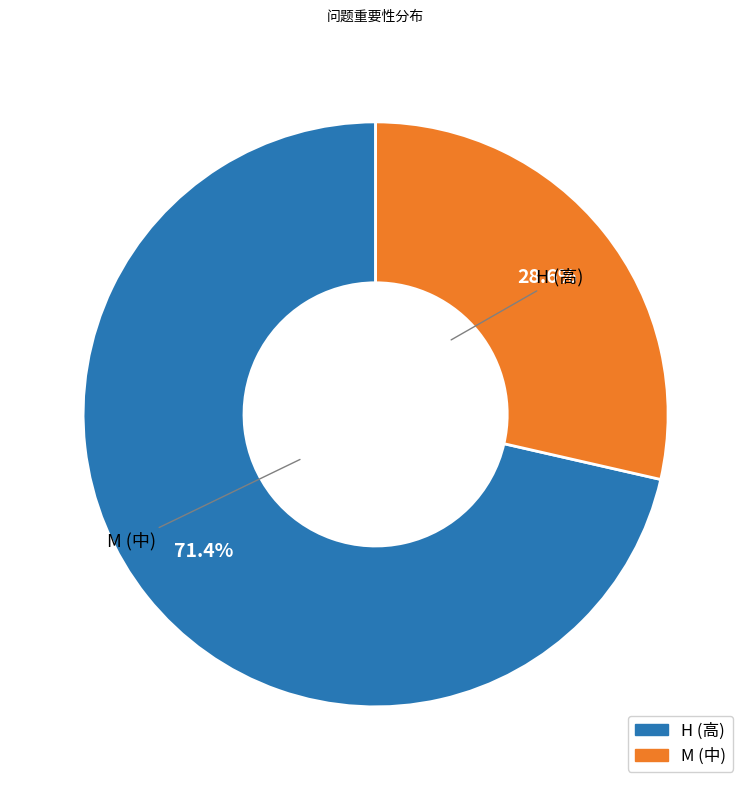

Approximately how many times larger is the value at H compared to M?

2.5